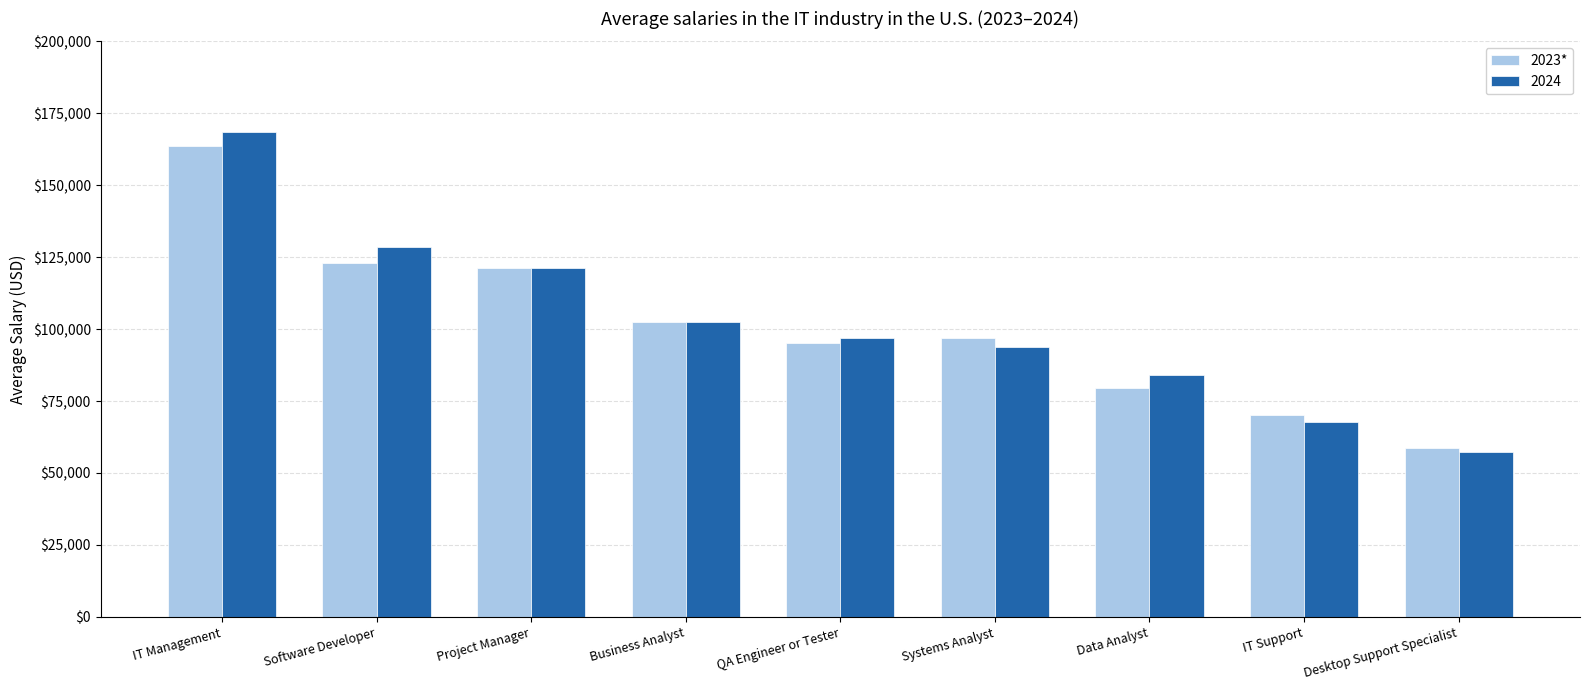

What is the spread (max minus min) of values at IT Management?

4819